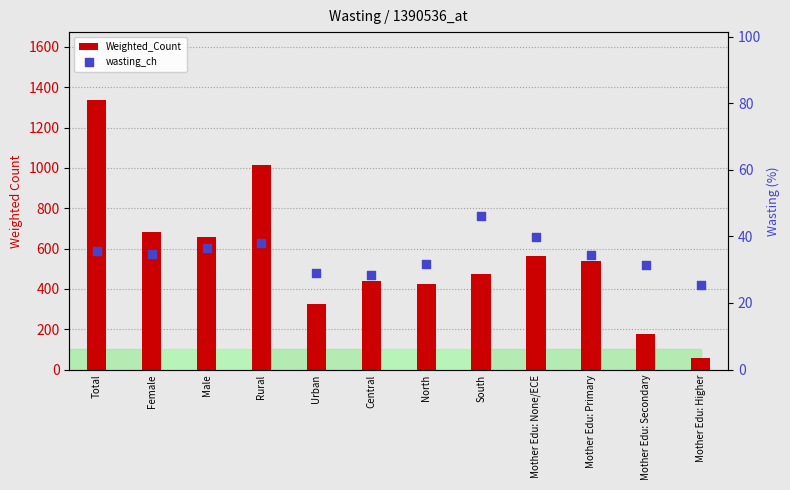

What are all the series names shown in the legend?

Weighted_Count, wasting_ch